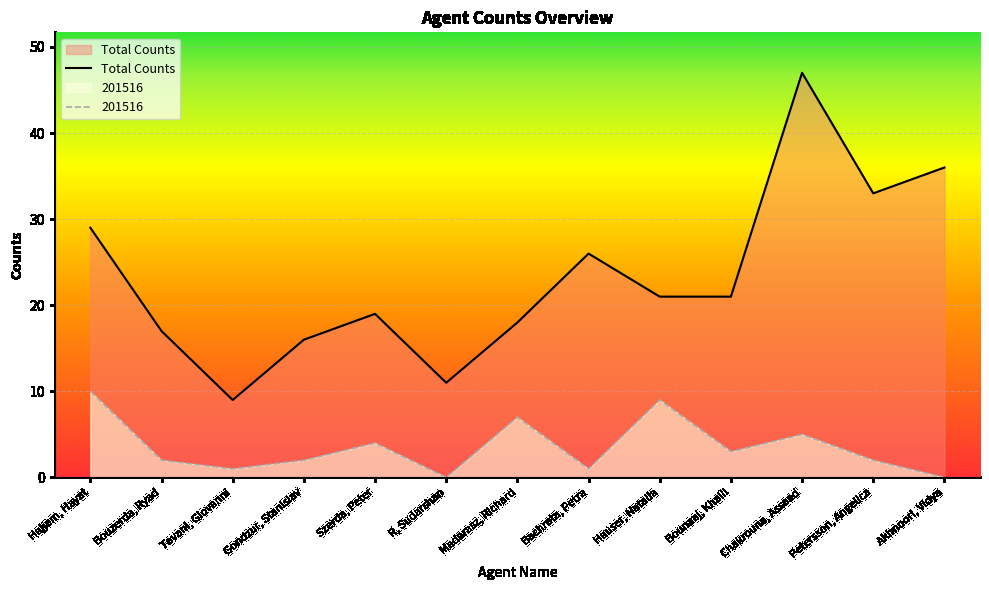

Does the chart display data point markers on the line(s)?

No